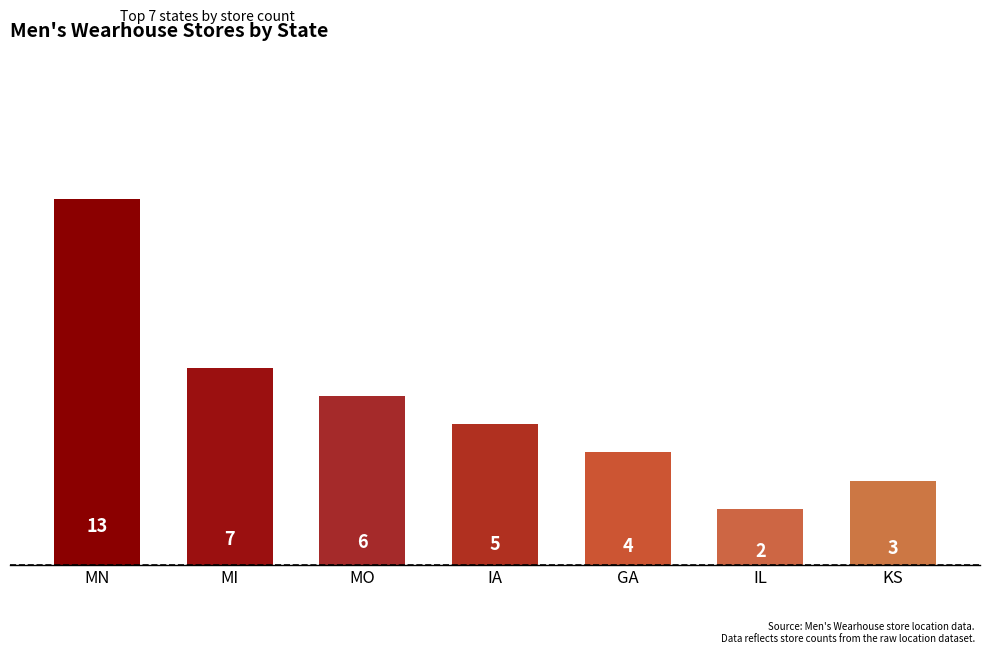

Are the bars horizontal?

No